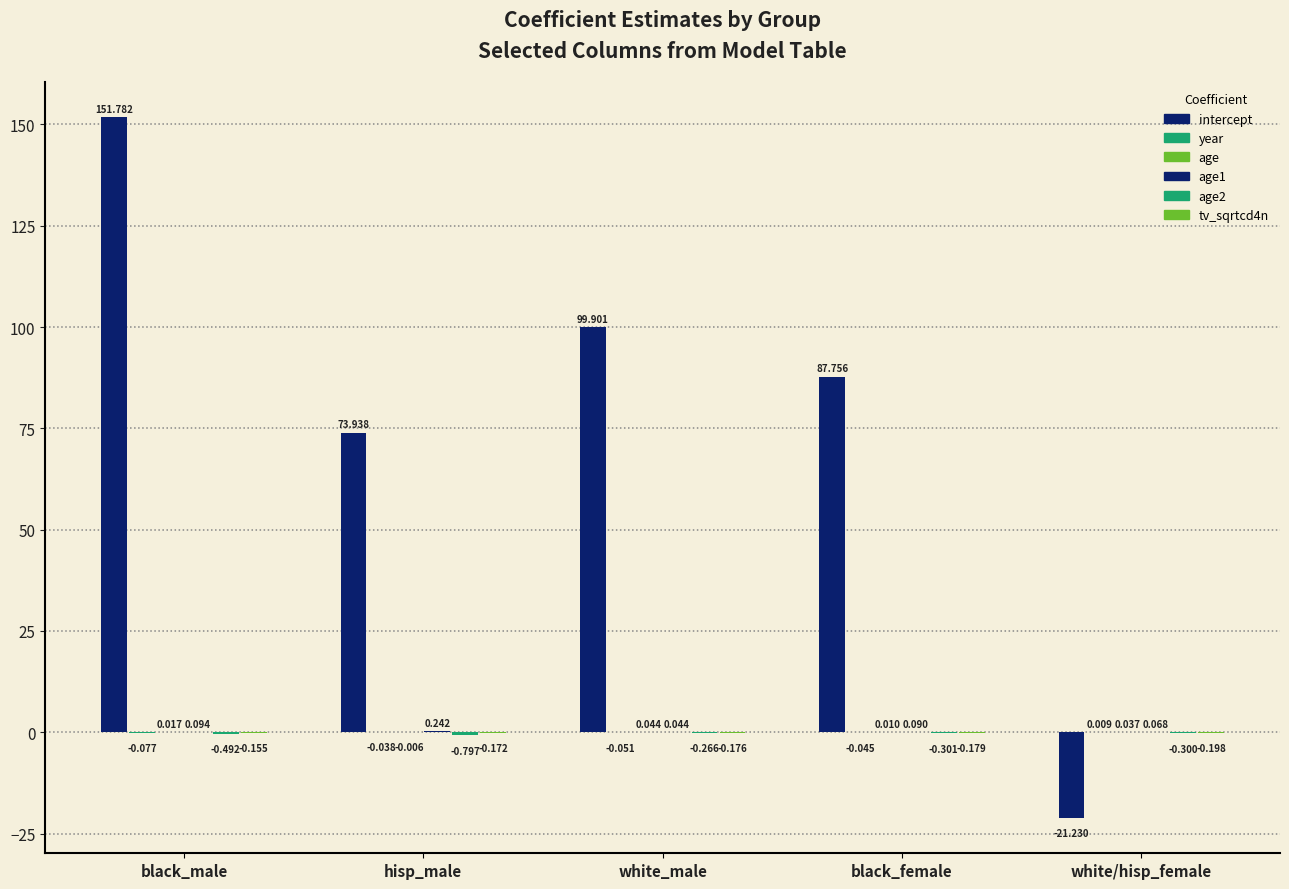

What is the difference between the age2 values at black_male and white_male?

0.2